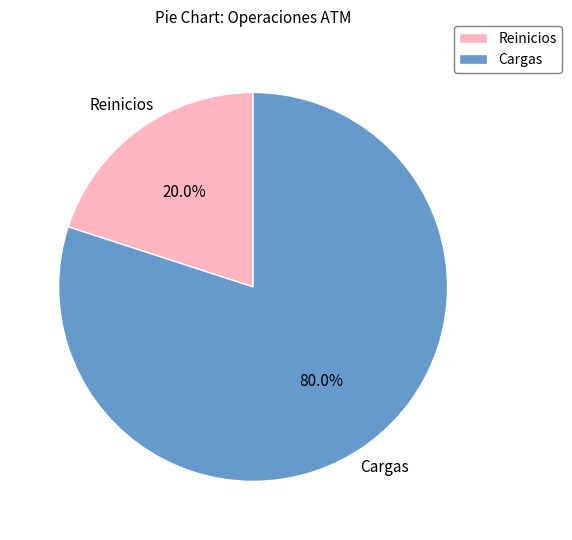

True or false: Cargas accounts for 80% of the total.

True